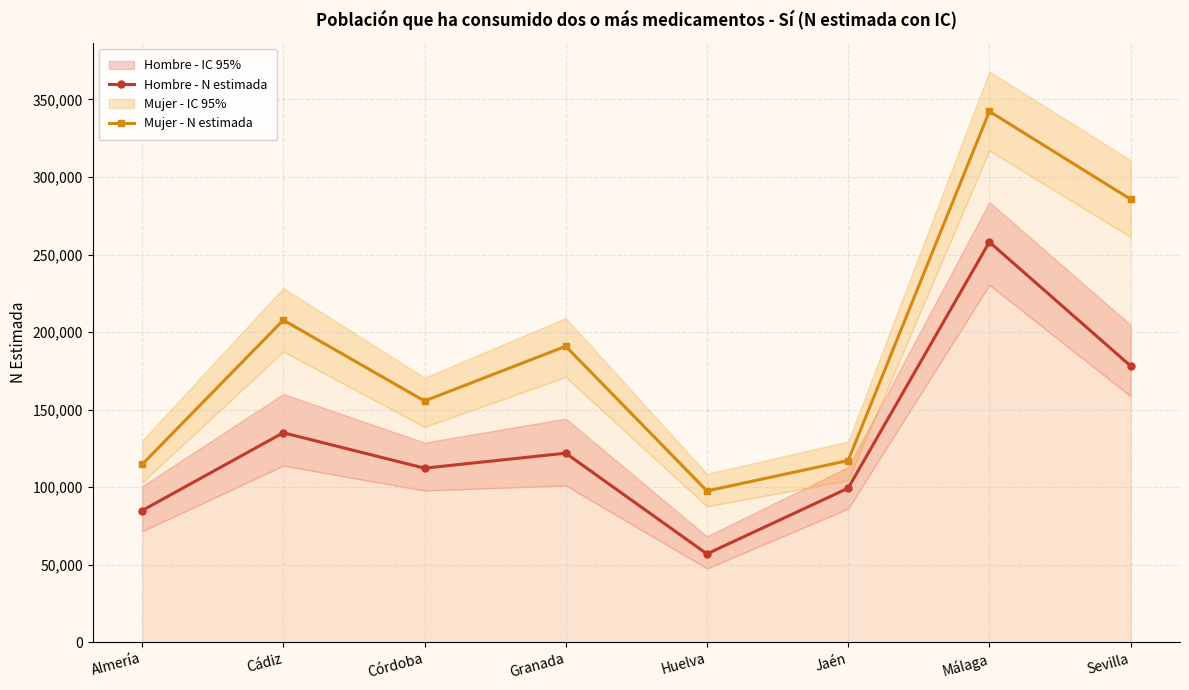

How many lines are shown in the chart?

2